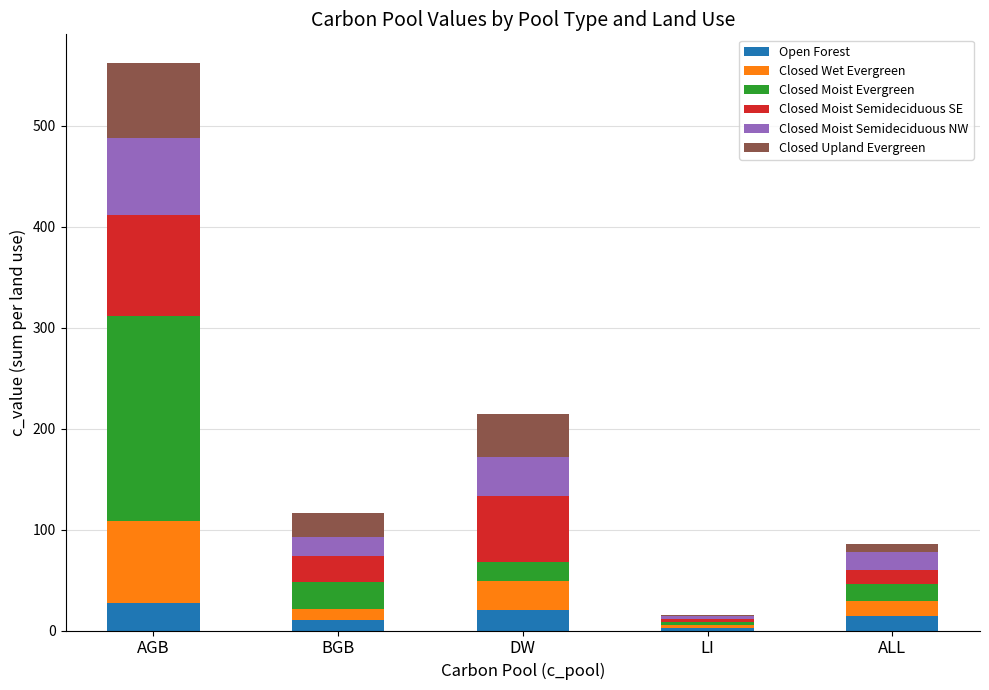

The value of Open Forest at ALL is 14.3. True or false?

True